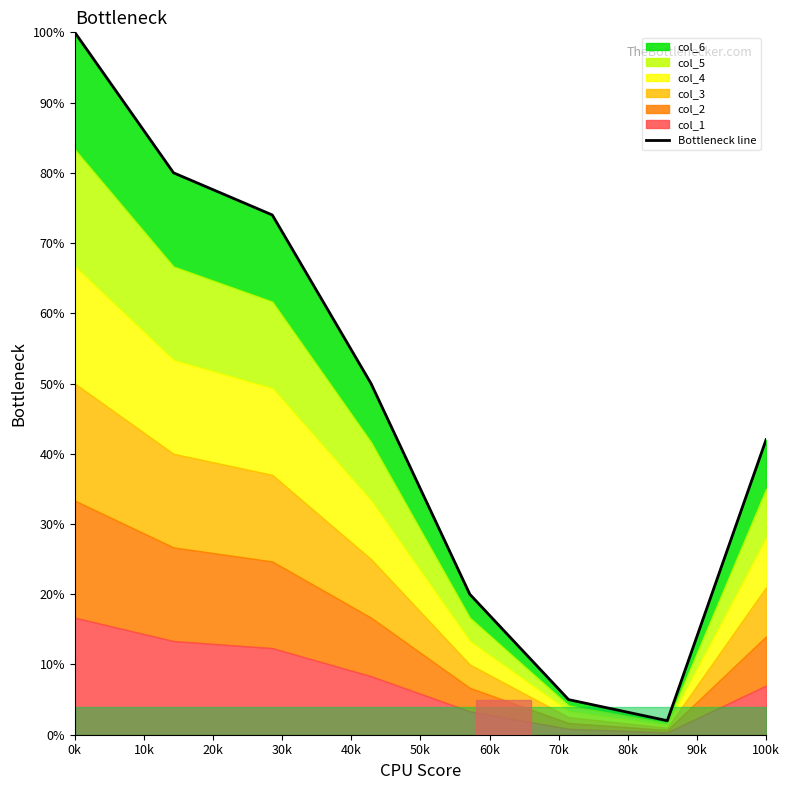

At which label does the data first exceed 50?

0k